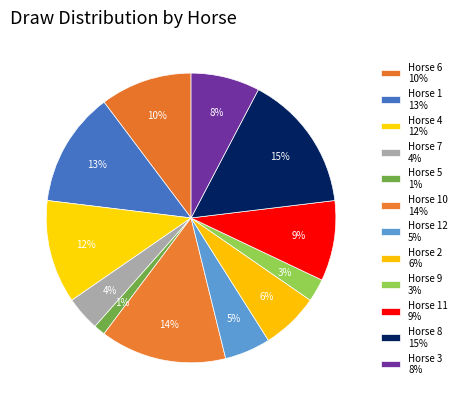

How many segments does this pie chart have?

12